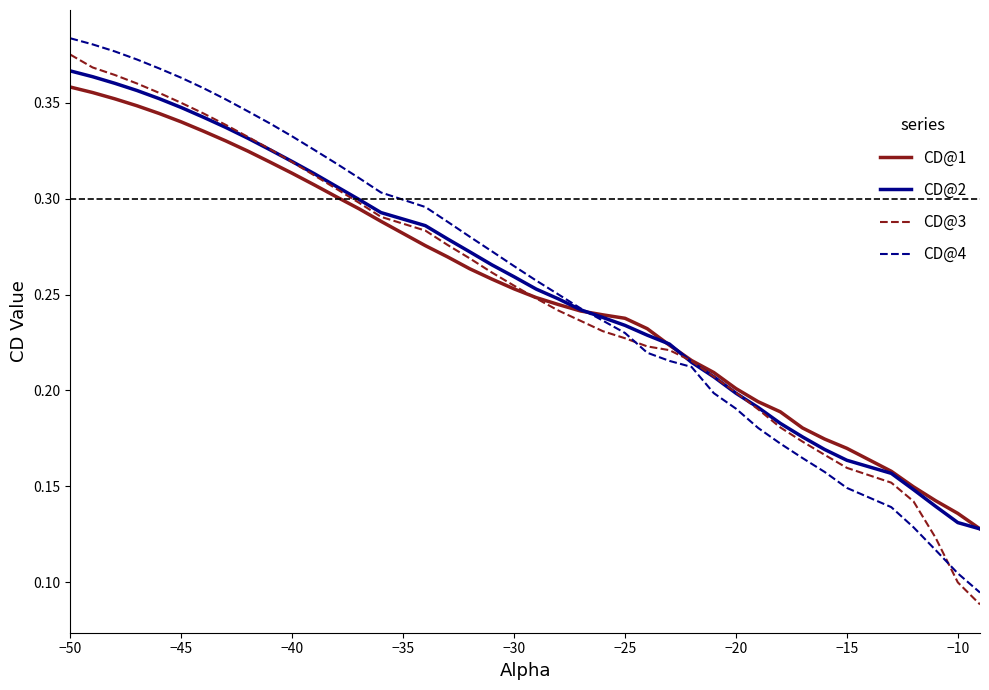

Which series has the largest range (max minus min)?

CD@4